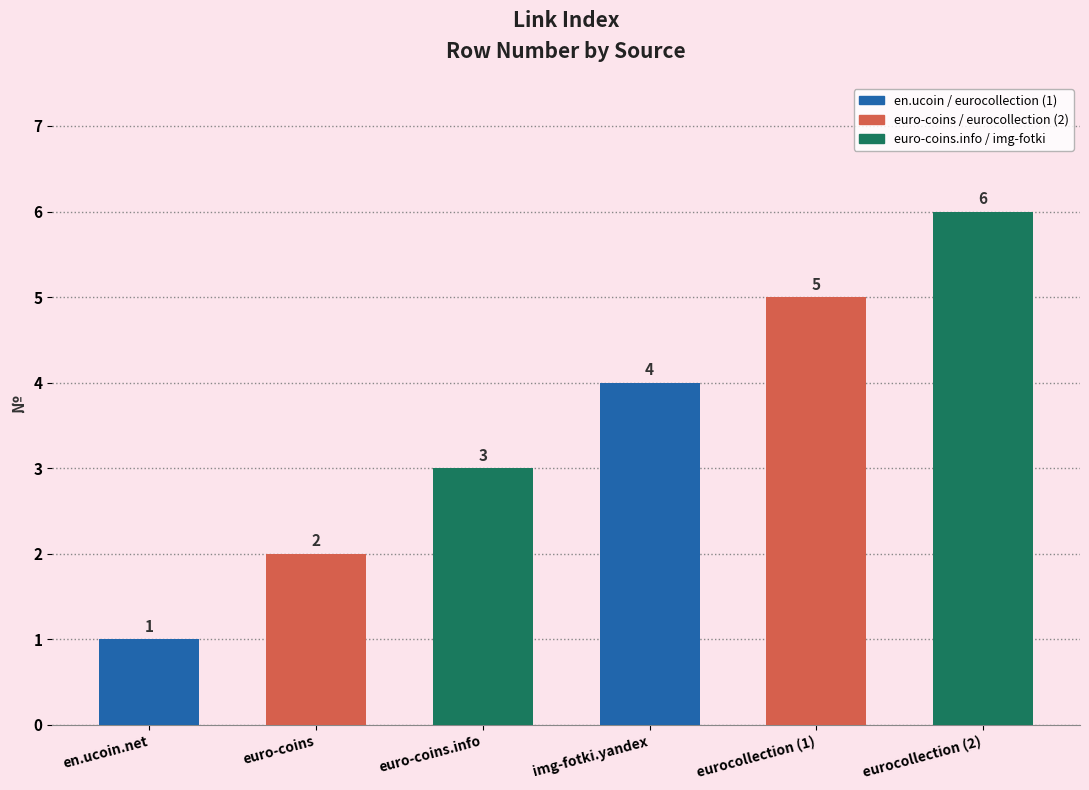

What is the sum of all values?

21